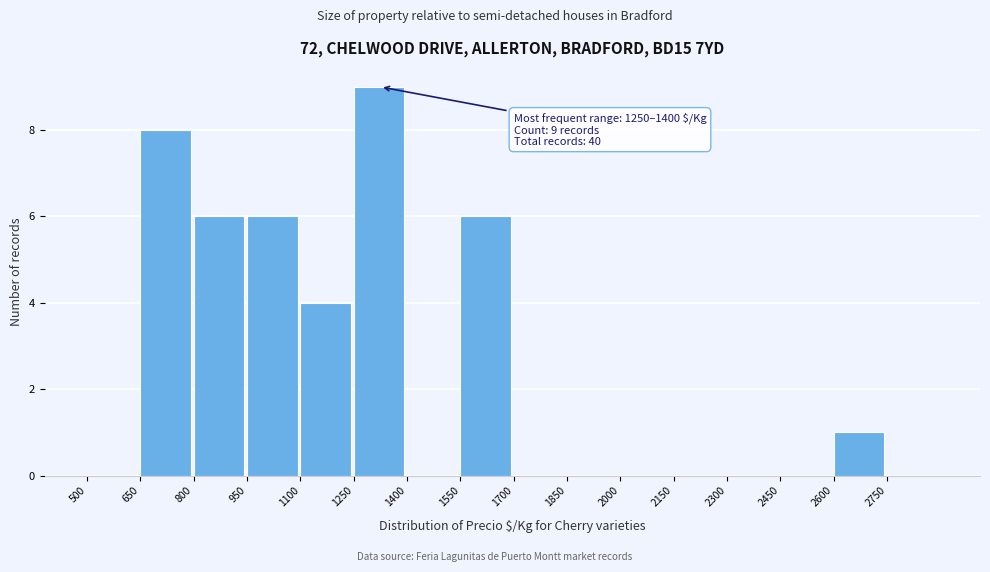

Over which range of the x-axis is the bar tallest?

1250 to 1400